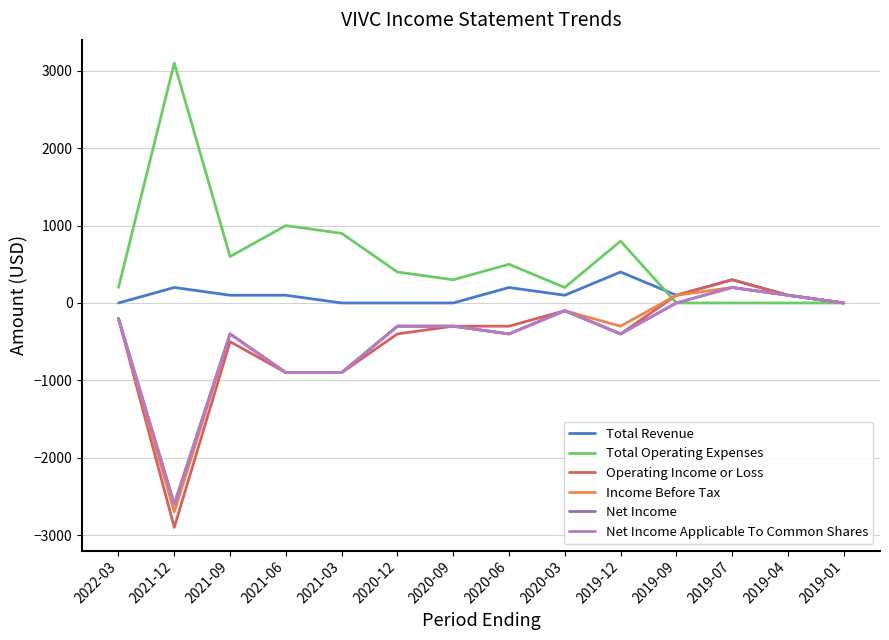

What is the difference between the maximum and minimum values in the Net Income series?

2800